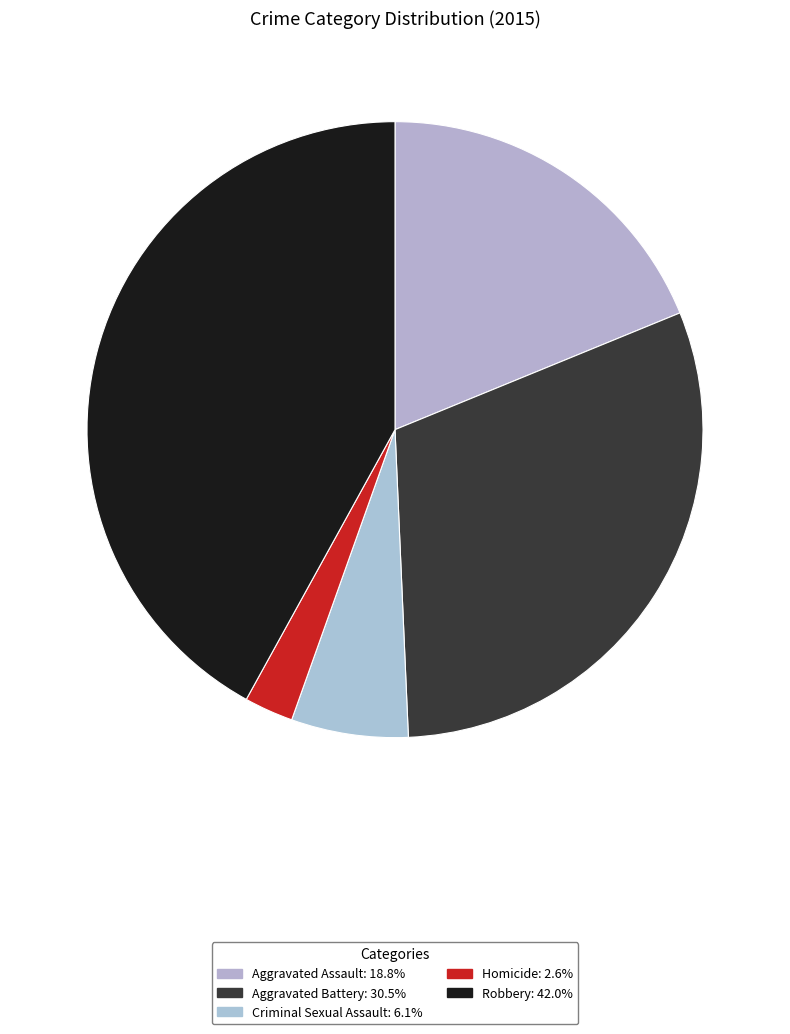

Is it true that Robbery is 42% of the pie?

True